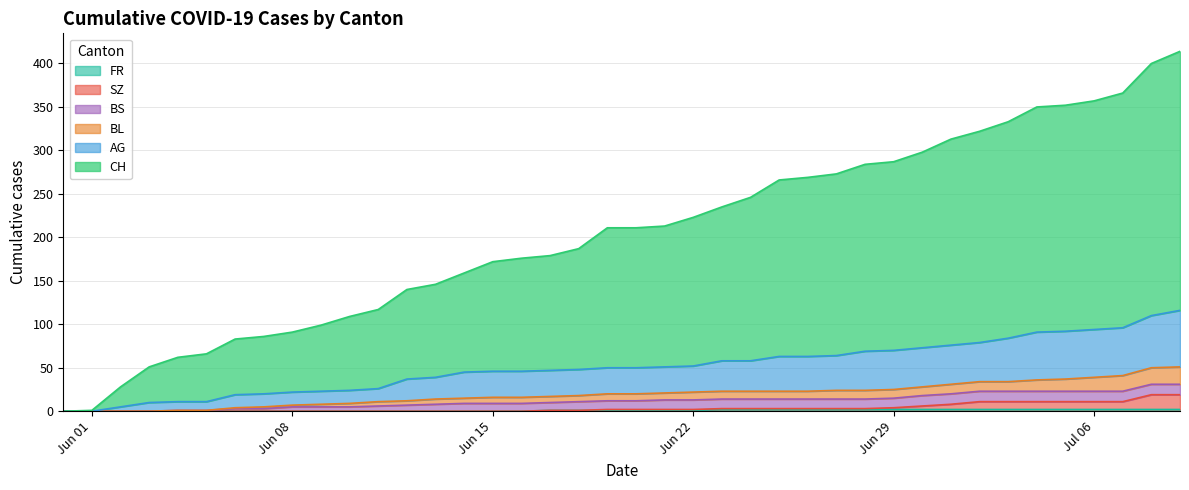

At how many categories does at least one series exceed 51?

36